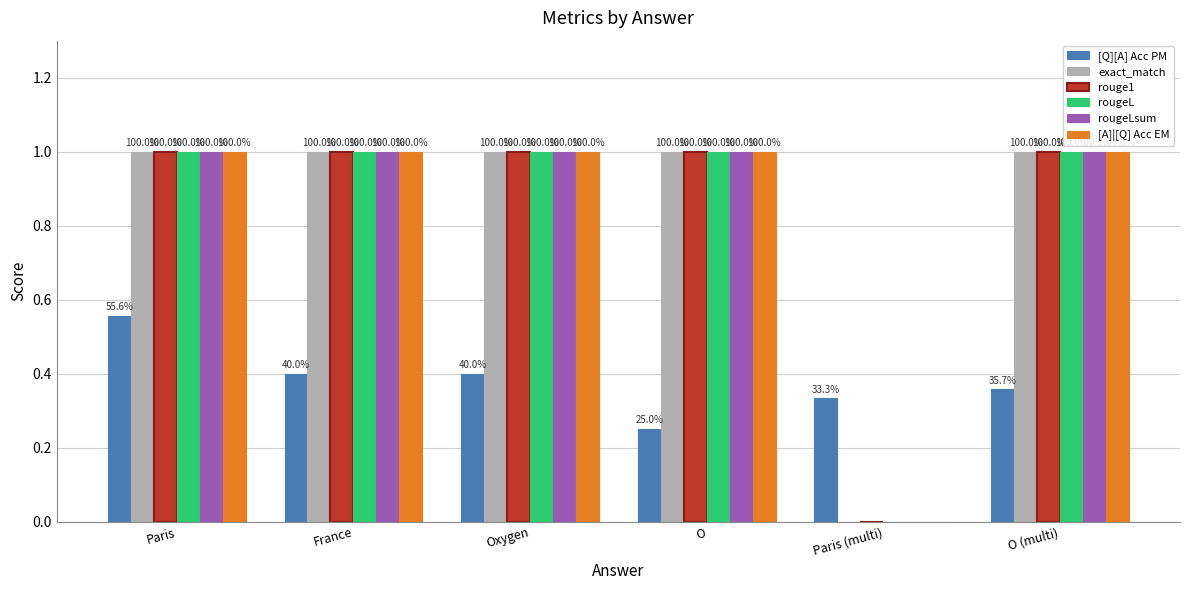

Which series has the largest total across all categories?

exact_match